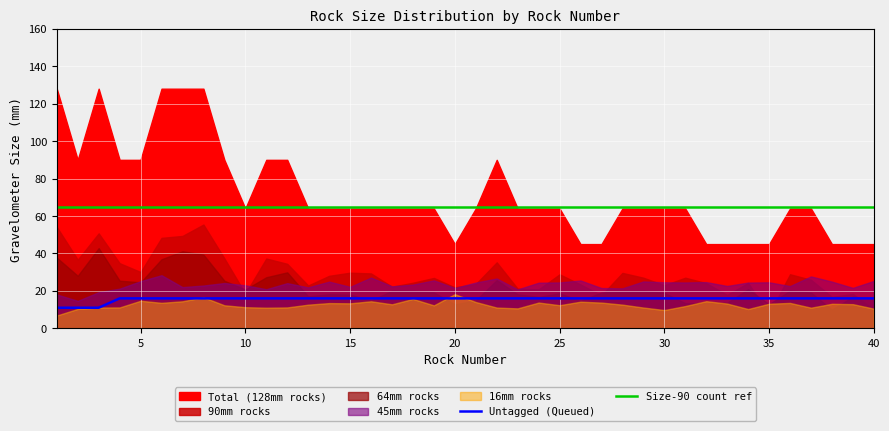

True or false: Size-90 count ref has a value of 65 at 35.

True